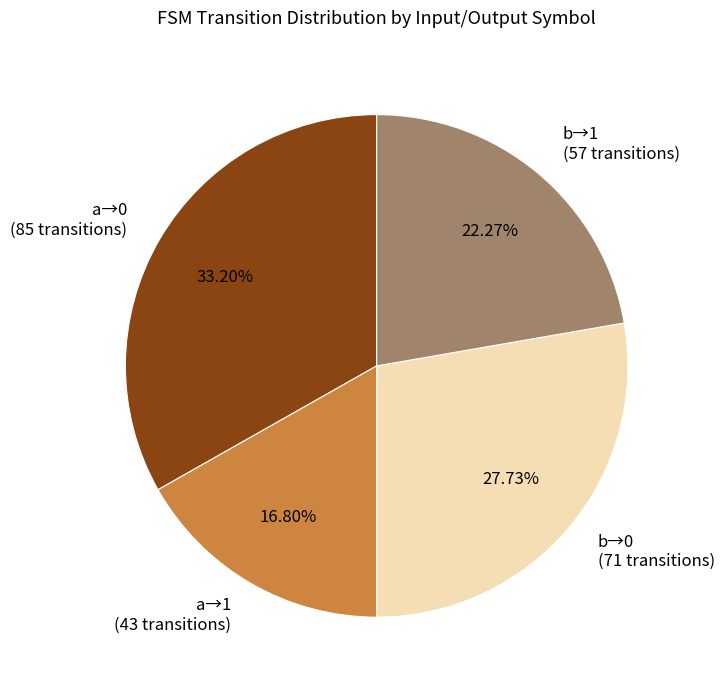

Is there a majority slice in this chart?

No